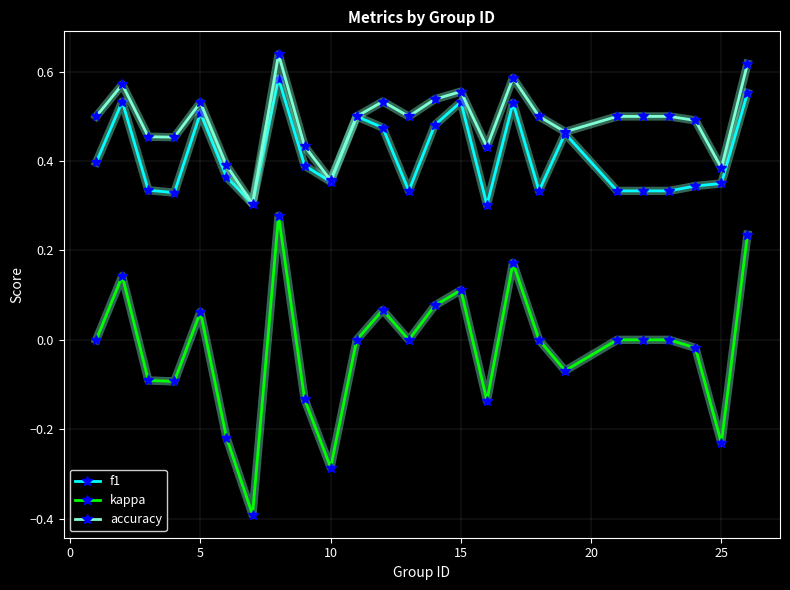

True or false: kappa and f1 cross at least once.

False